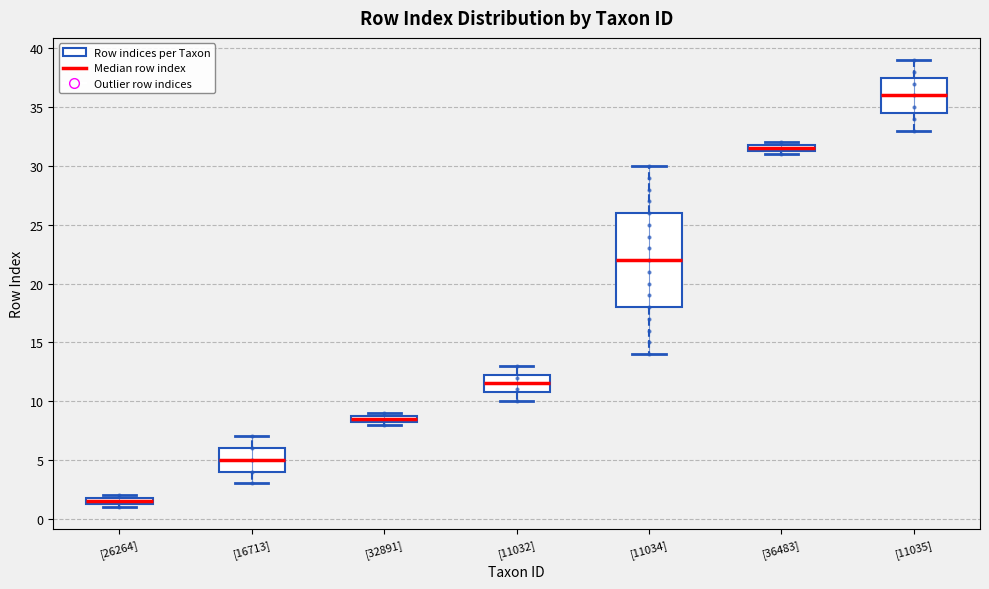

Which box has the lowest median line?

[26264]